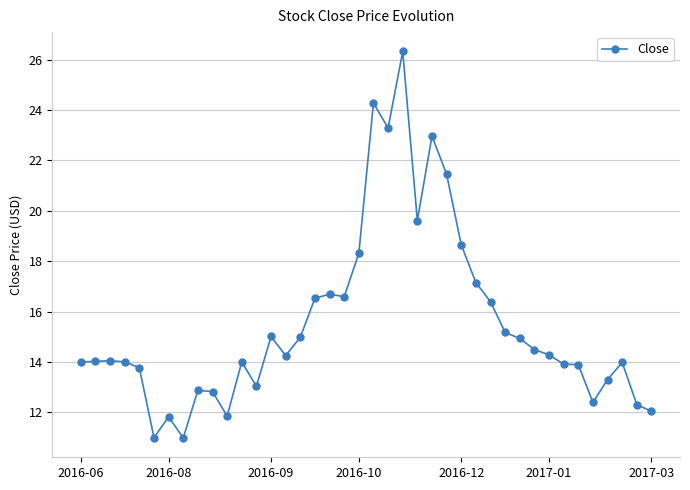

What is the difference between the maximum and second lowest values?

15.3